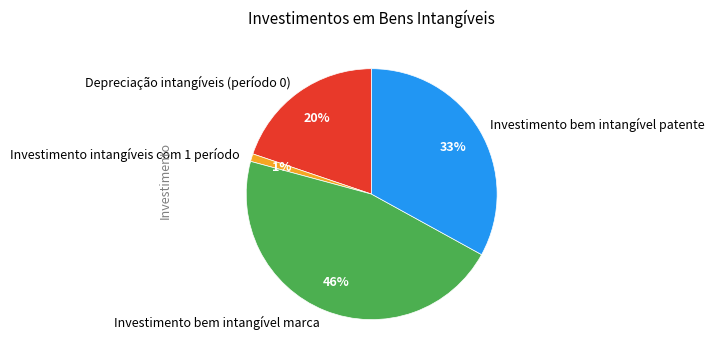

How many segments does this pie chart have?

4